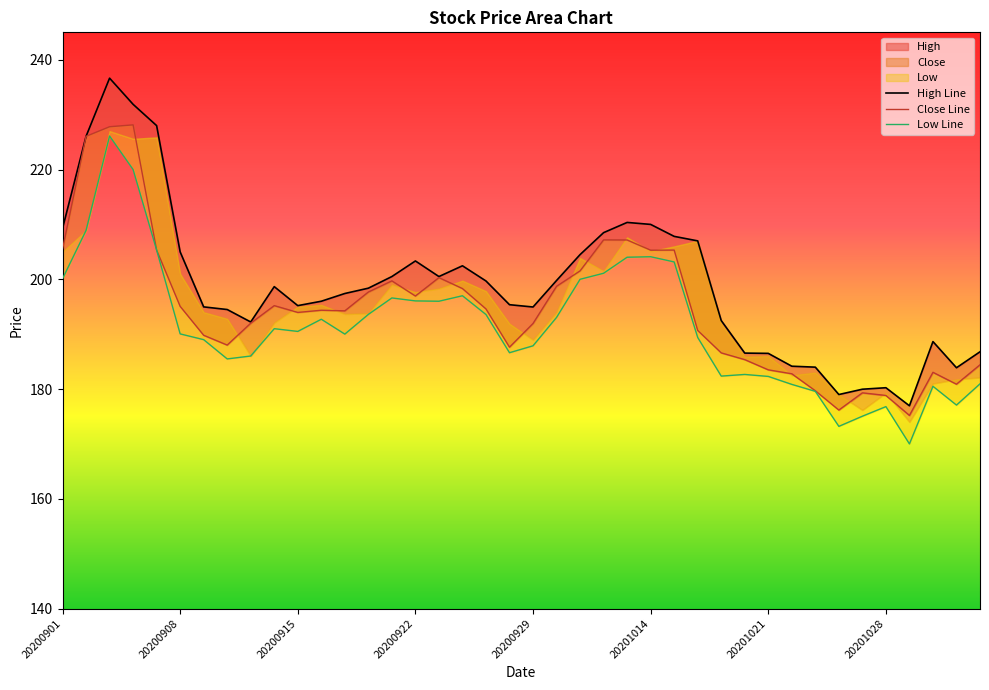

List the labels in order of Low value, smallest first.

20201029, 20201026, 20201027, 20201028, 20201102, 20201023, 20201030, 20201022, 20201103, 20201021, 20201019, 20201020, 20200910, 20200911, 20200928, 20200929, 20200909, 20201016, 20200917, 20200908, 20200915, 20200914, 20200916, 20200930, 20200925, 20200918, 20200923, 20200922, 20200921, 20200924, 20201009, 20200901, 20201012, 20201015, 20201013, 20201014, 20200907, 20200902, 20200904, 20200903